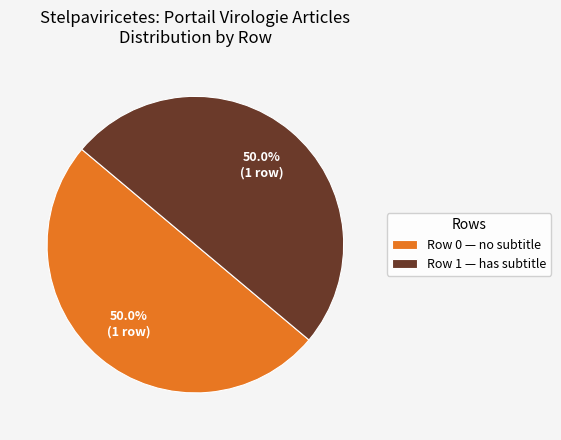

Approximately how many times larger is the value at Row 0 — no subtitle compared to Row 1 — has subtitle?

1.0